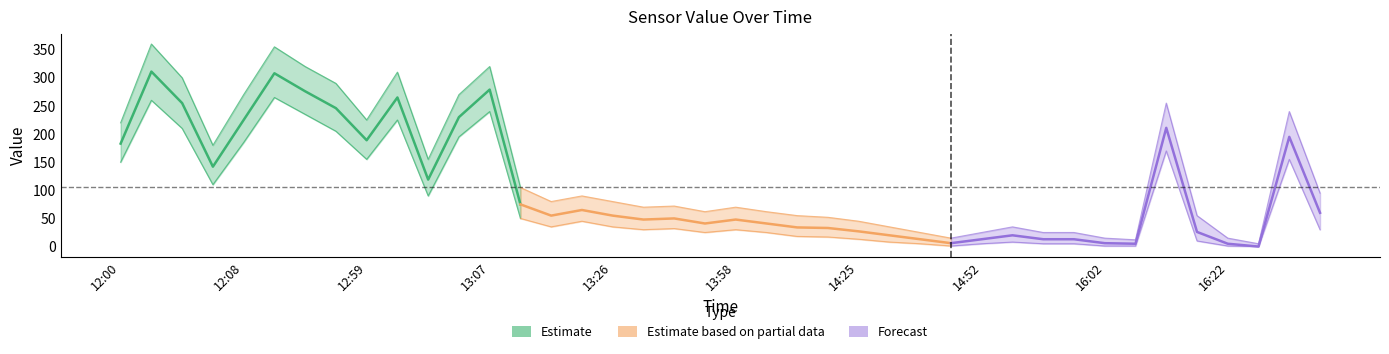

How many values in the upper series are below 80?

20